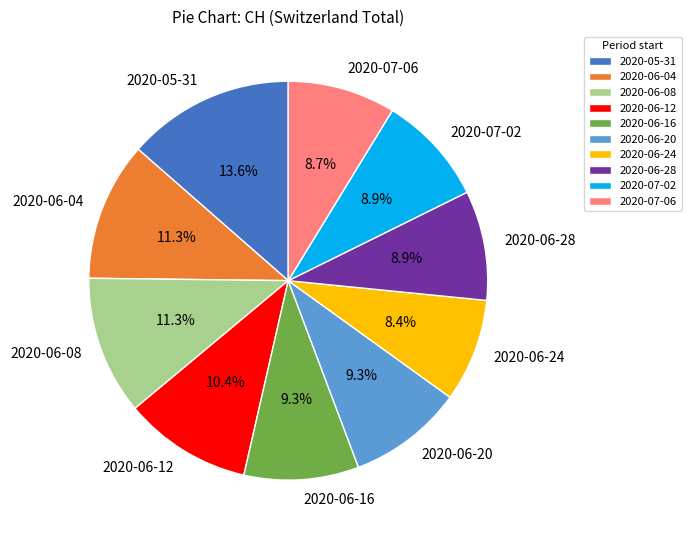

Do 2020-06-16 and 2020-06-28 together represent more than half of the pie?

No